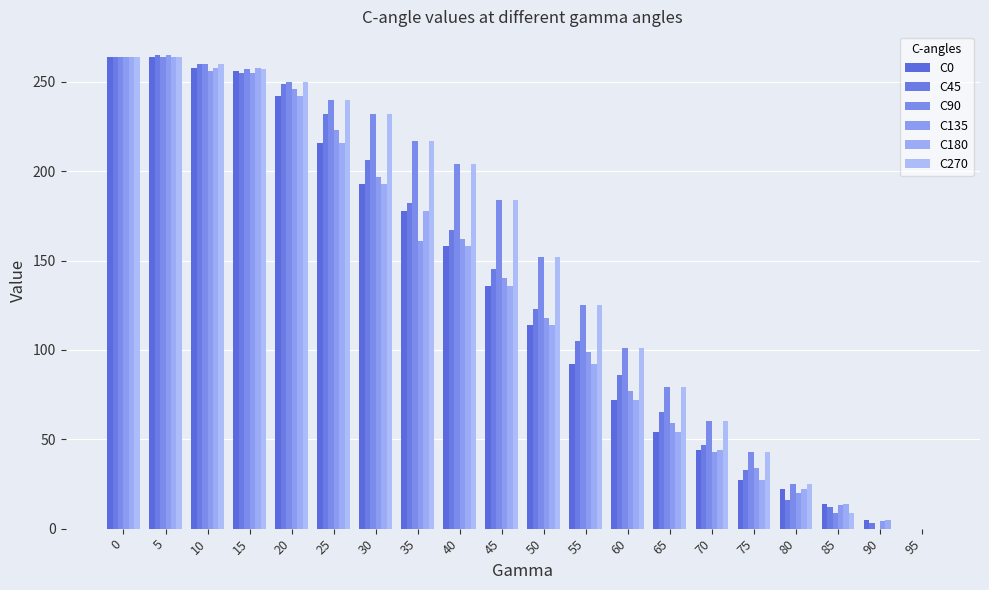

At 25, list the series in order from largest to smallest.

C90, C270, C45, C135, C0, C180